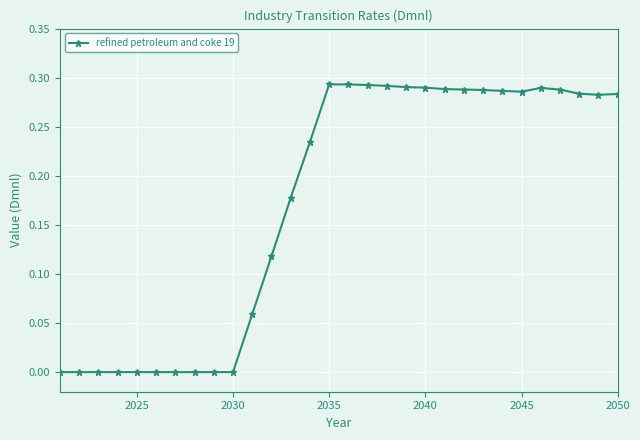

True or false: the data has more than 0 interior local peaks.

True